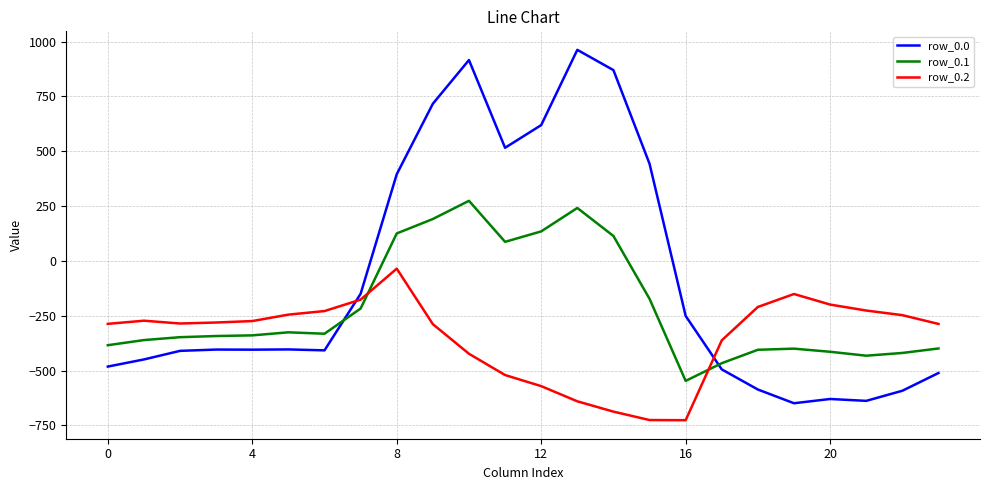

List the series in order of their overall mean, highest first.

row_0.0, row_0.1, row_0.2